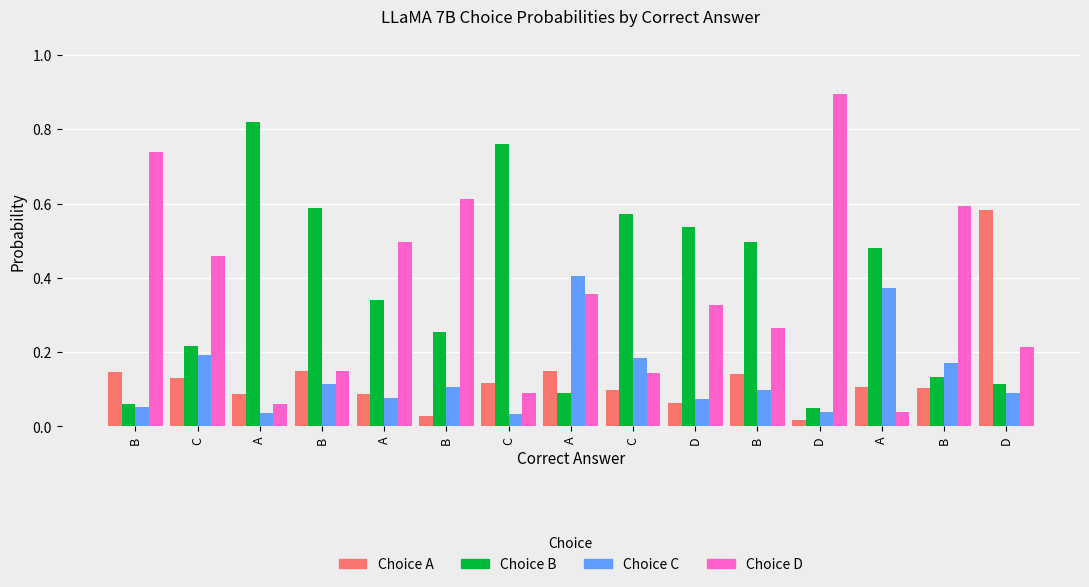

Count the number of categories in the chart.

15